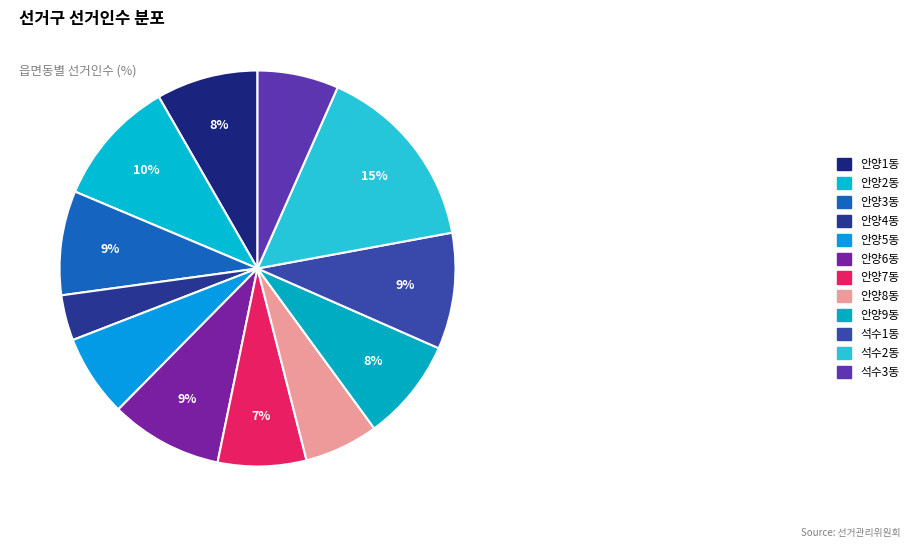

To the nearest percent, what portion does 안양5동 represent?

7%